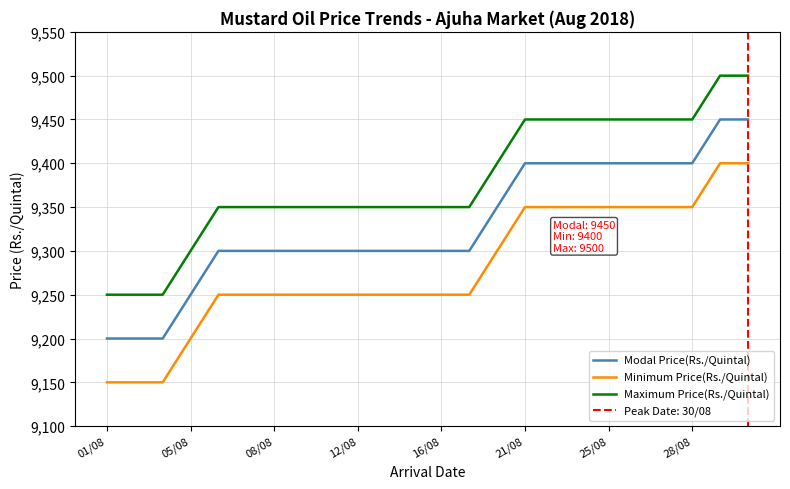

Does the chart display data point markers on the line(s)?

No